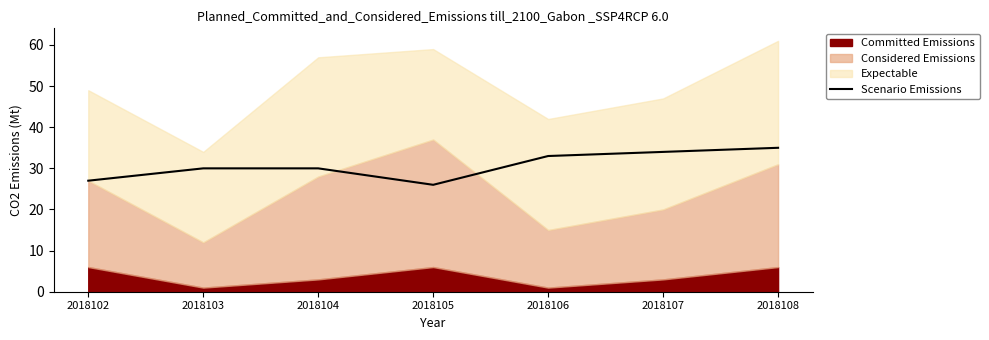

How many lines are shown in the chart?

1